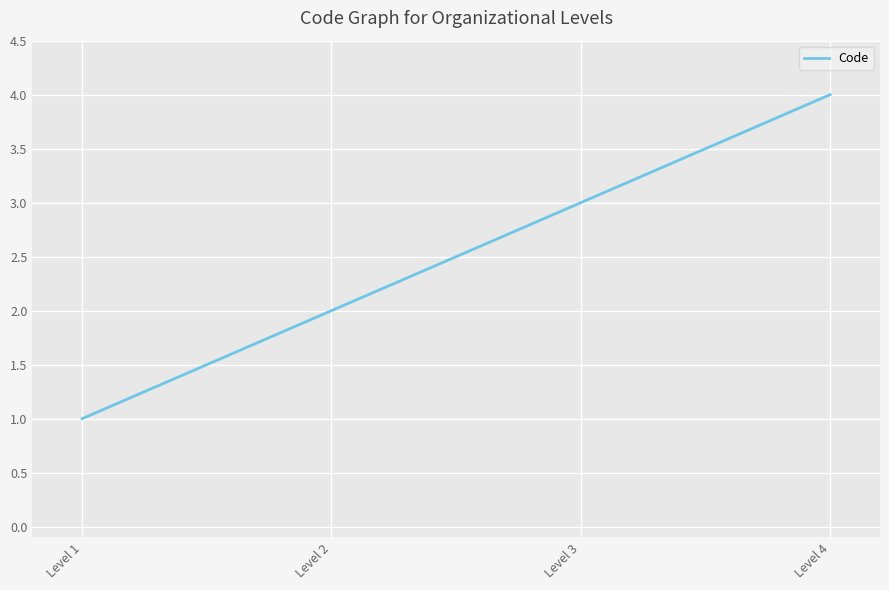

Rank the categories by value from lowest to highest.

Level 1, Level 2, Level 3, Level 4